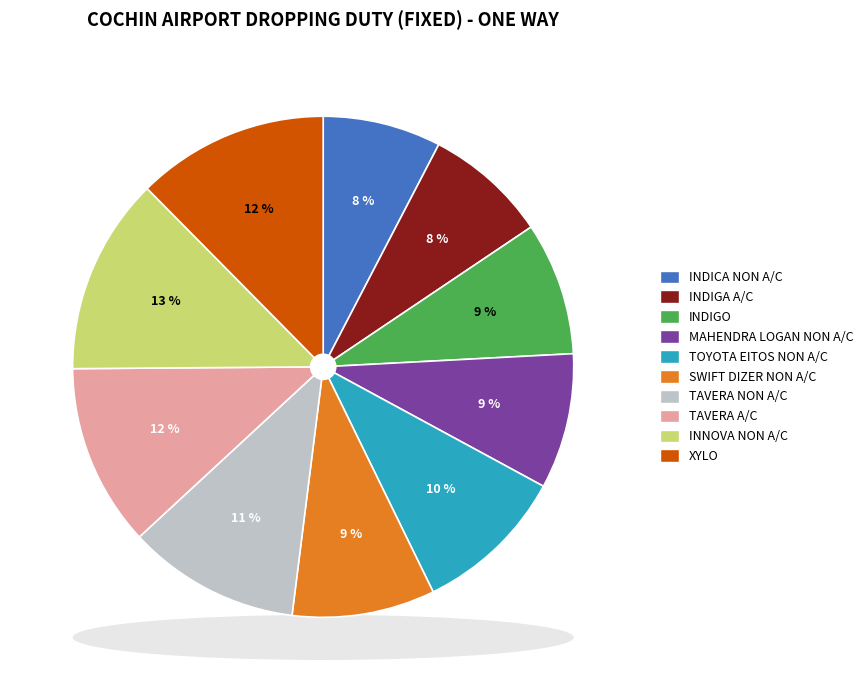

Does any single category account for the majority?

No